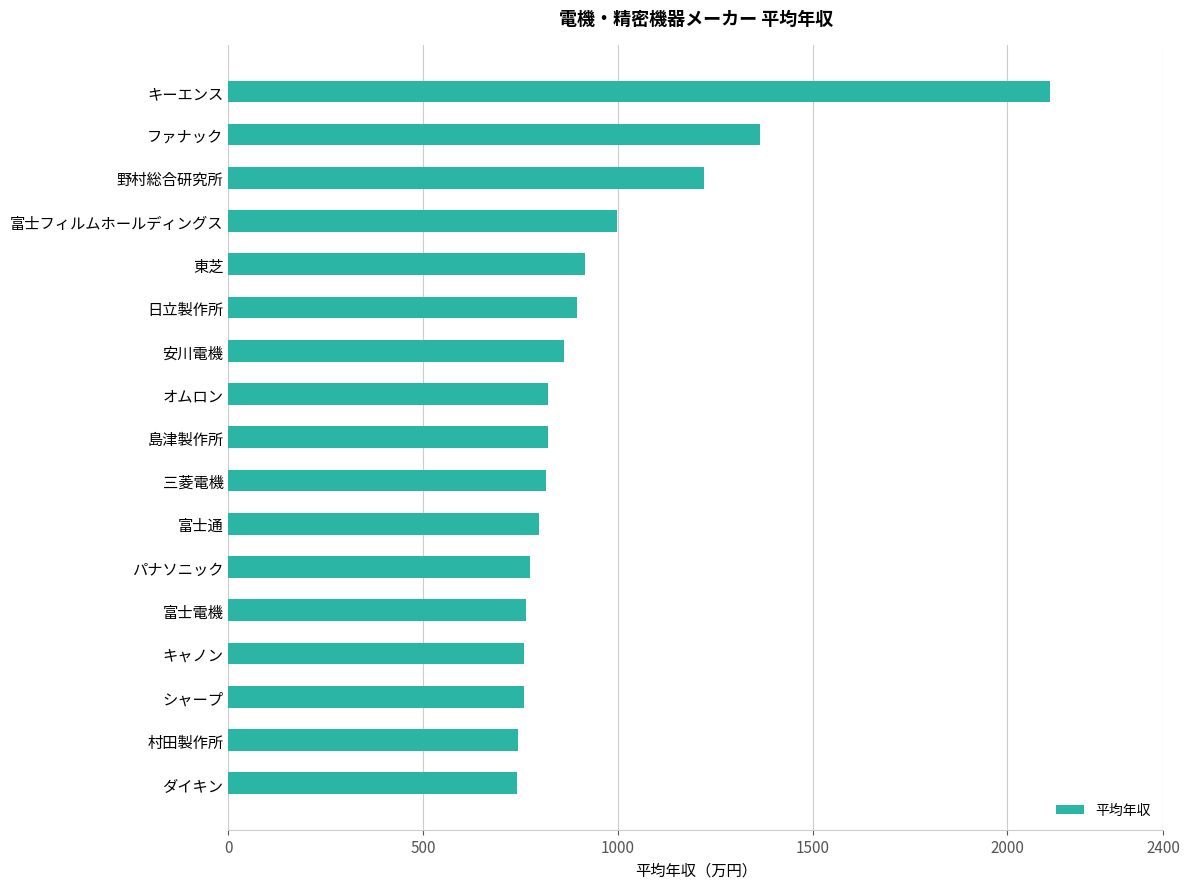

What is the greatest value displayed?

2110